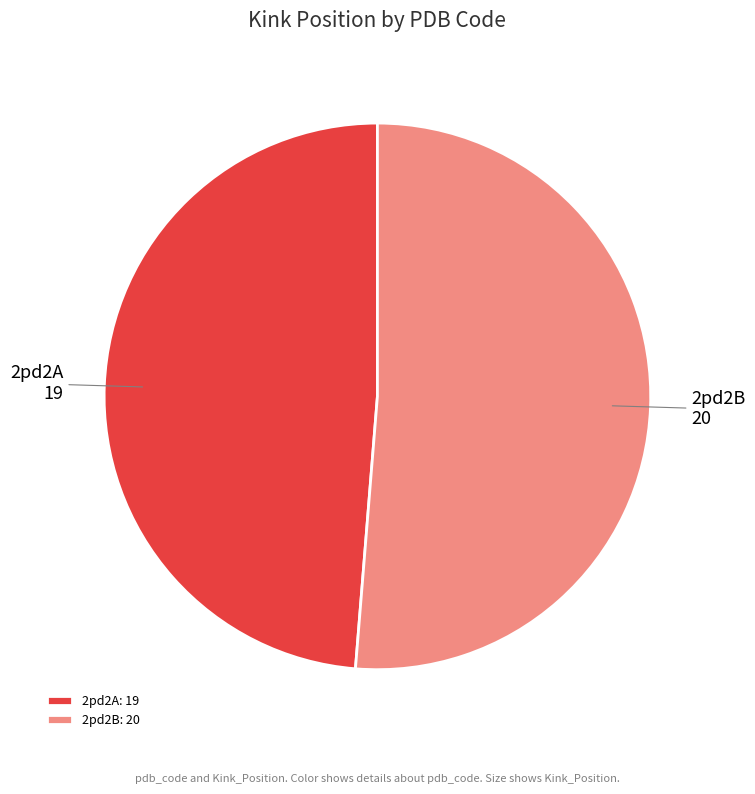

Approximately how many times larger is the value at 2pd2B compared to 2pd2A?

1.1